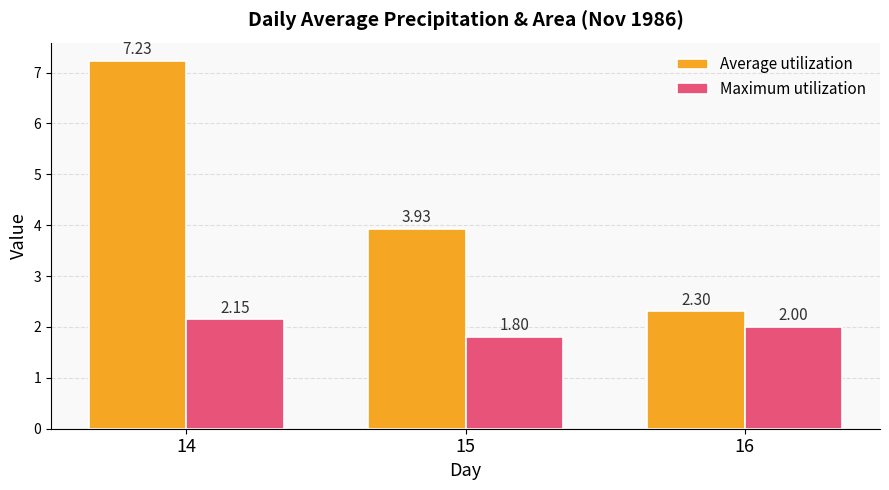

At how many categories does at least one series exceed 5?

1